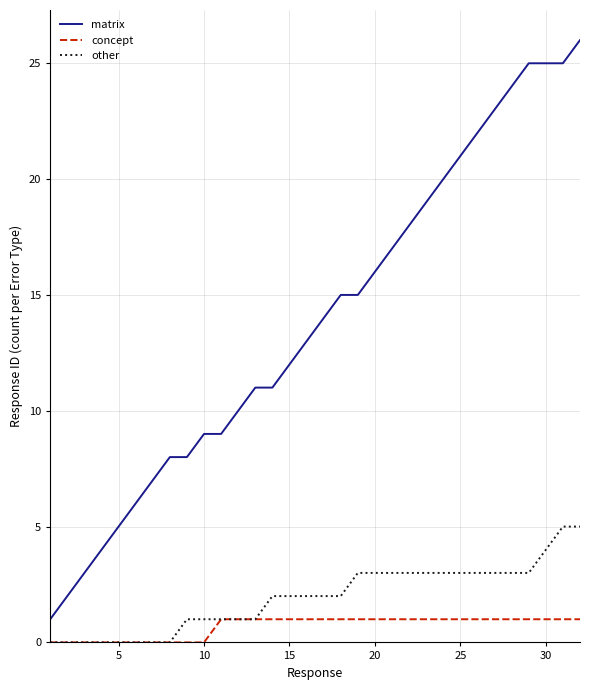

How many series are shown in this chart?

3